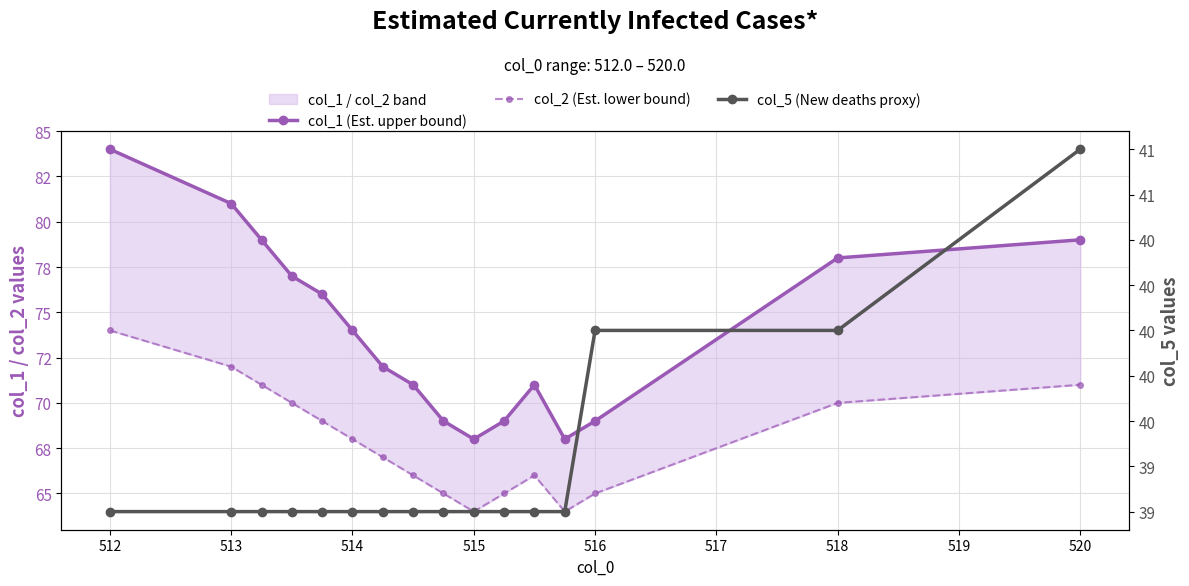

Reading right to left, transcribe all the data shown in this chart.

col_1 (Est. upper bound): 79	78	69	68	71	69	68	69	71	72	74	76	77	79	81	84
col_2 (Est. lower bound): 71	70	65	64	66	65	64	65	66	67	68	69	70	71	72	74
col_5 (New deaths proxy): 41	40	40	39	39	39	39	39	39	39	39	39	39	39	39	39